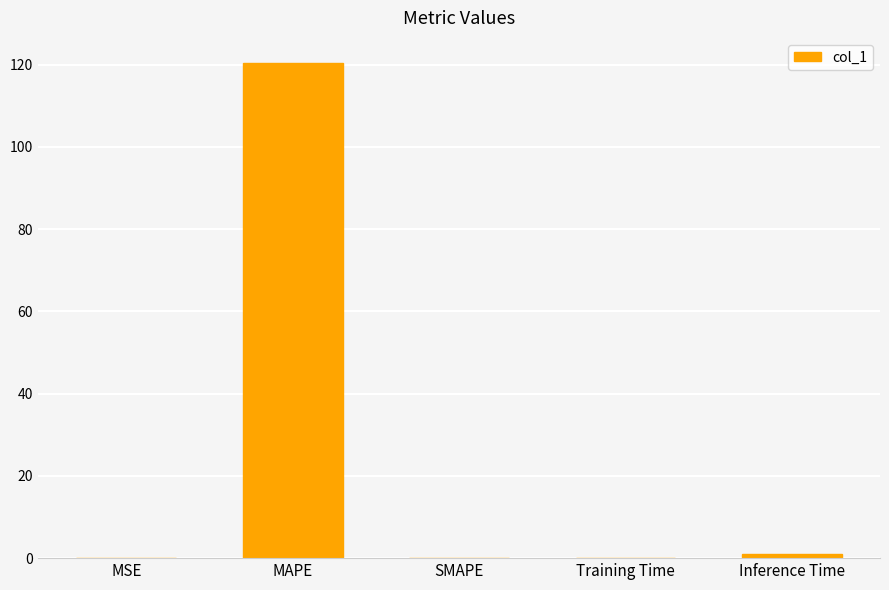

What is the sum of all values?

121.5